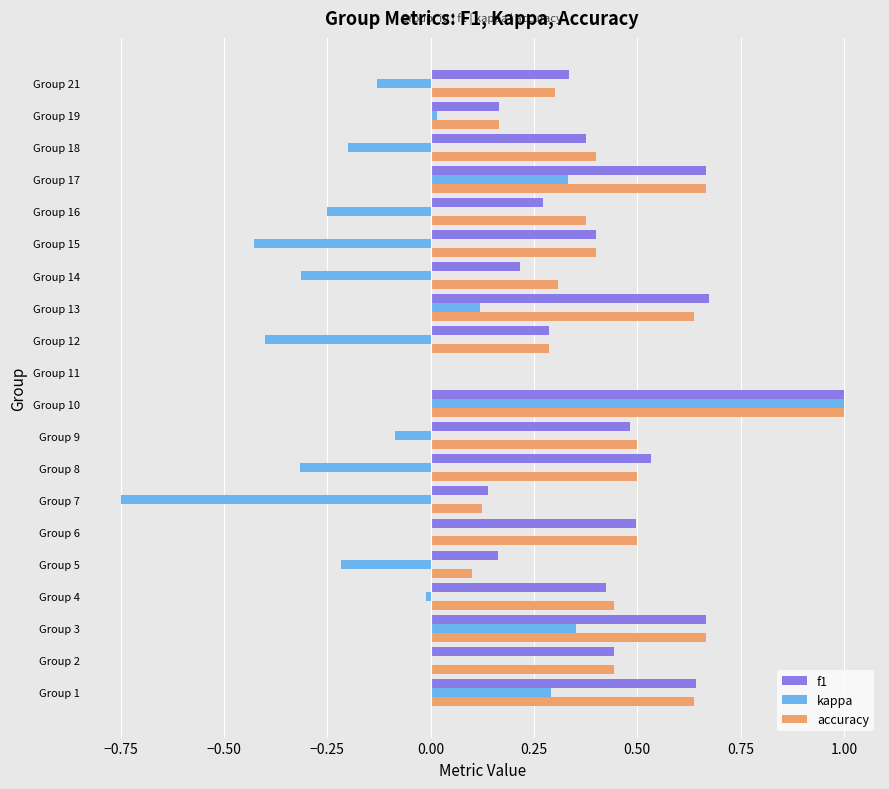

Which series has the largest range (max minus min)?

kappa